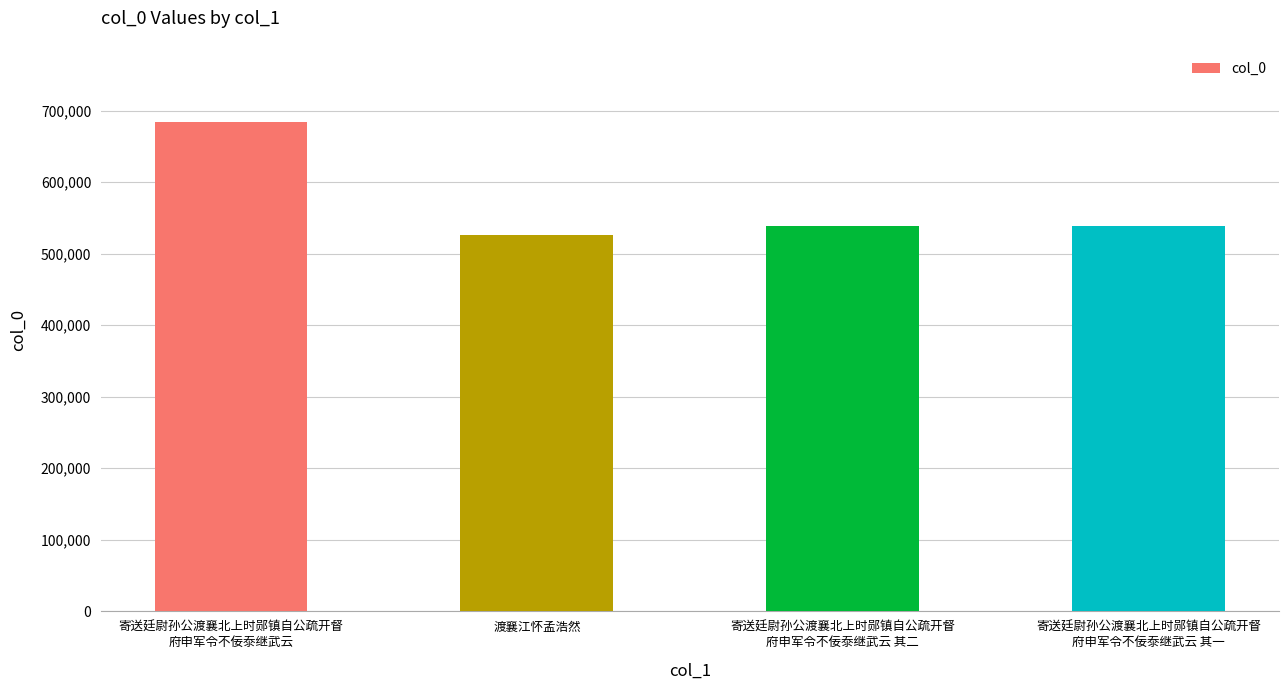

At which label does the data first exceed 539151?

寄送廷尉孙公渡襄北上时郧镇自公疏开督
府申军令不佞沗继武云